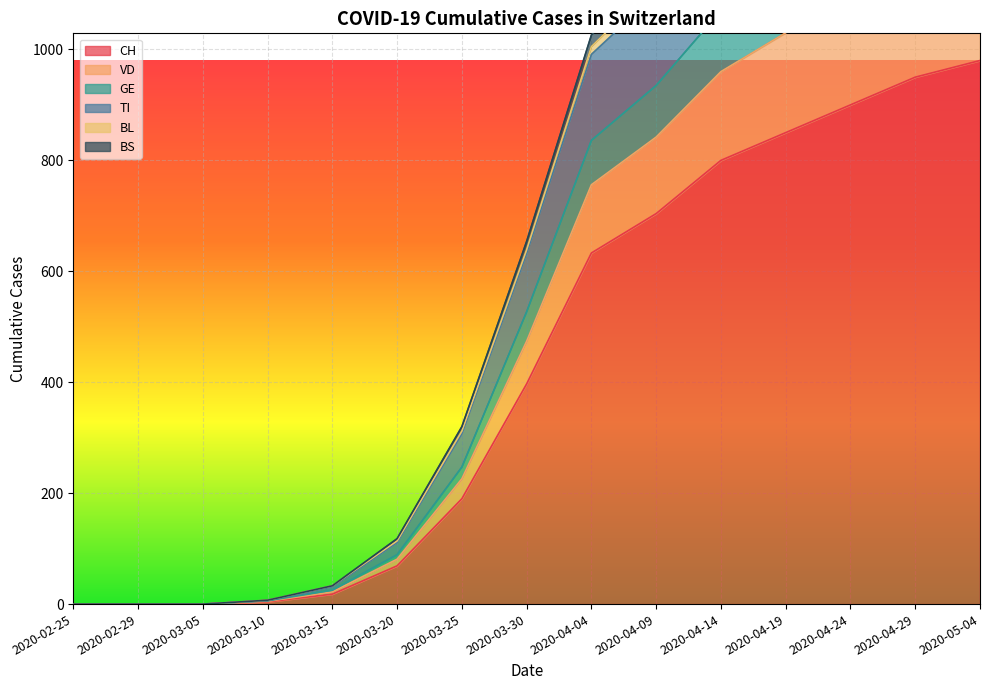

The VD series shows 1230 at 2020-04-24. True or false?

True